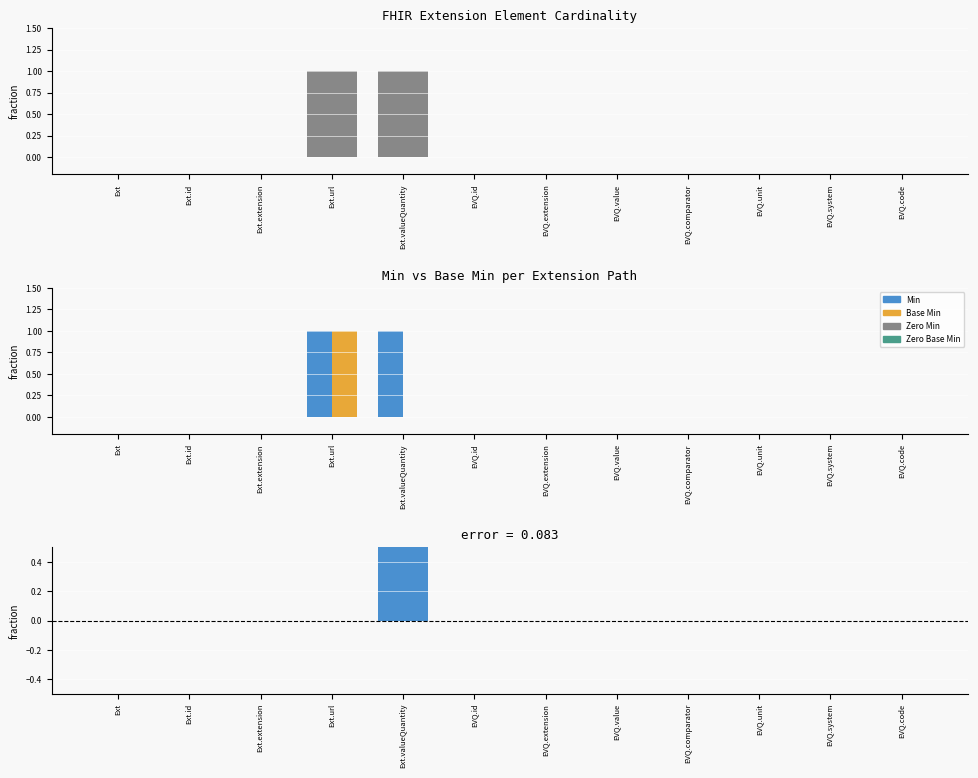

Rank the series by their average value, from lowest to highest.

Min - Base Min, Min